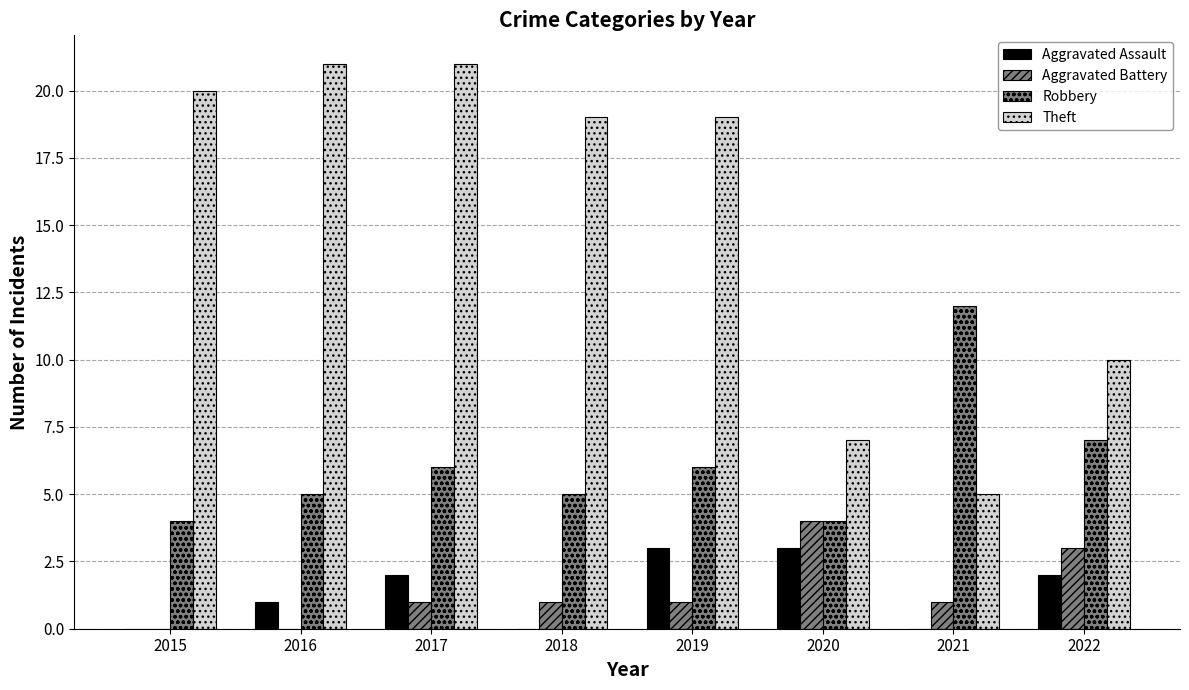

Are the bars grouped side by side (vs. stacked)?

Yes